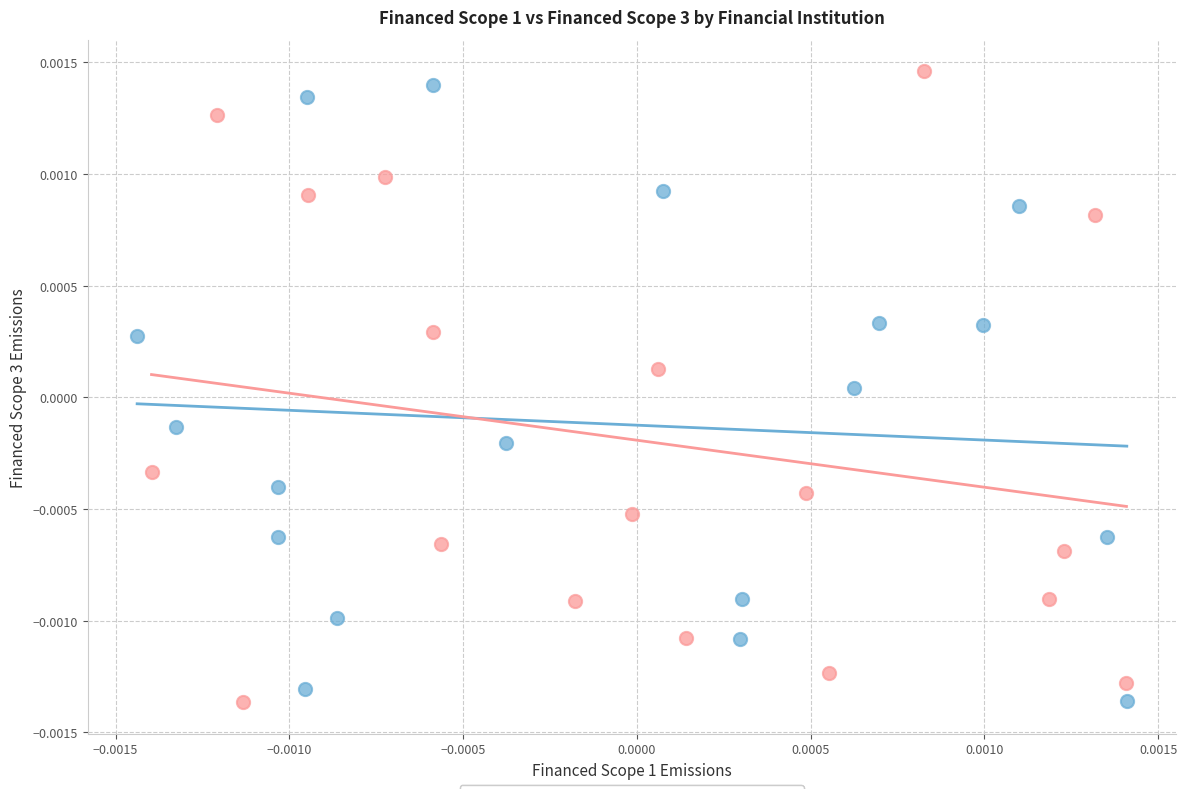

What are all the series names shown in the legend?

Financed Scope 1, Financed Scope 3